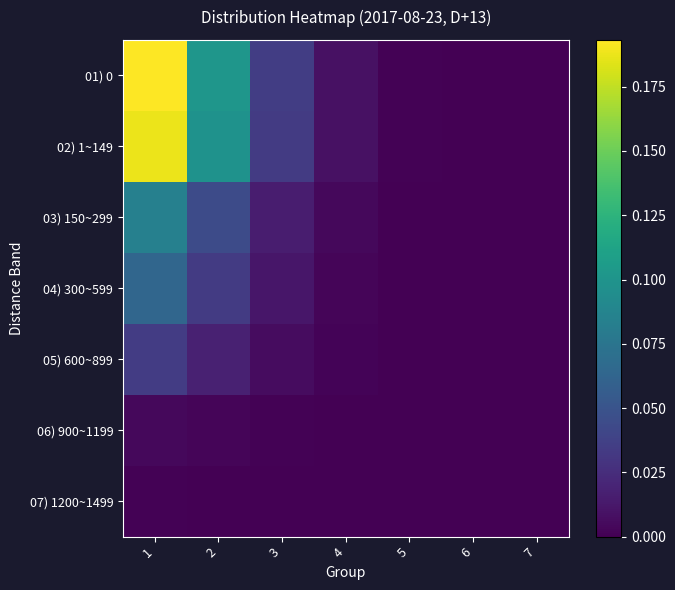

At which category does the chart reach its peak across all series?

1